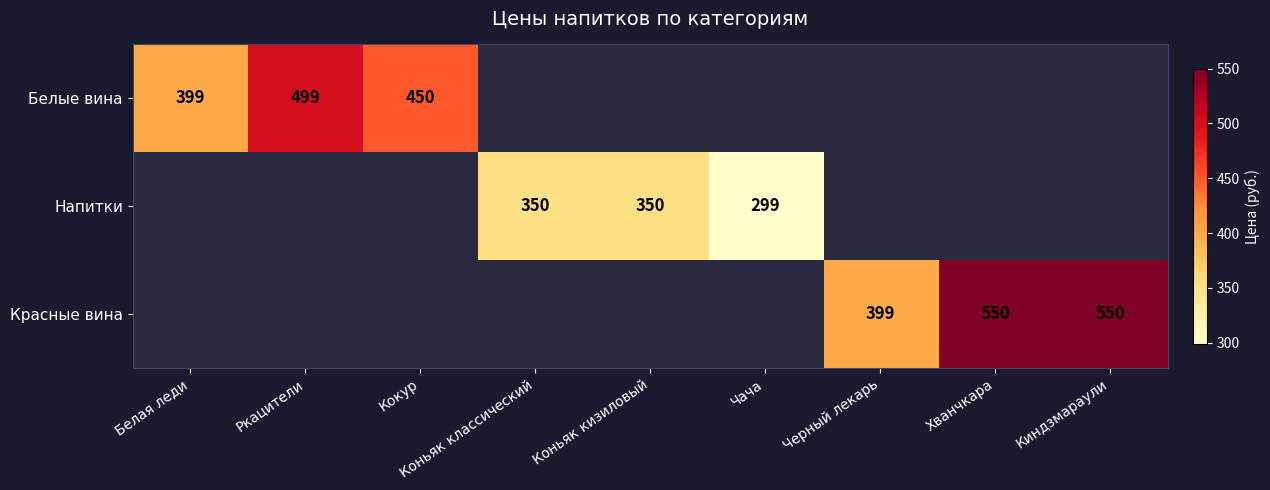

The value of Напитки at Чача is 299. True or false?

True